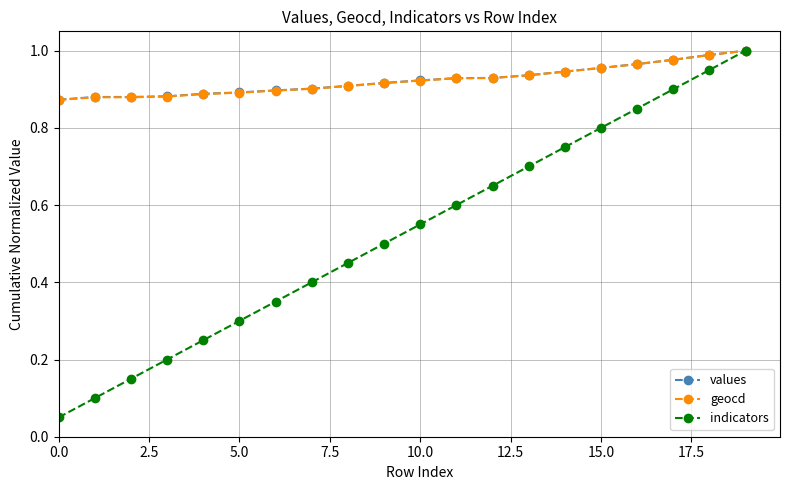

Does the chart have visible grid lines?

Yes